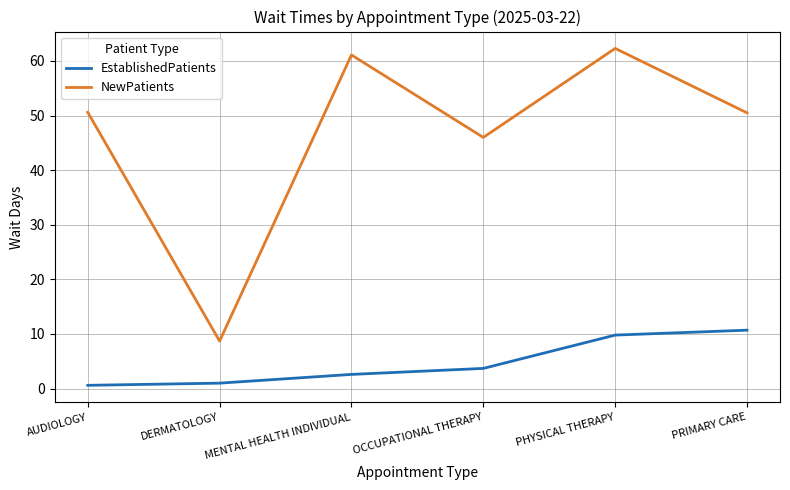

Is this an area chart (filled region under the line)?

No